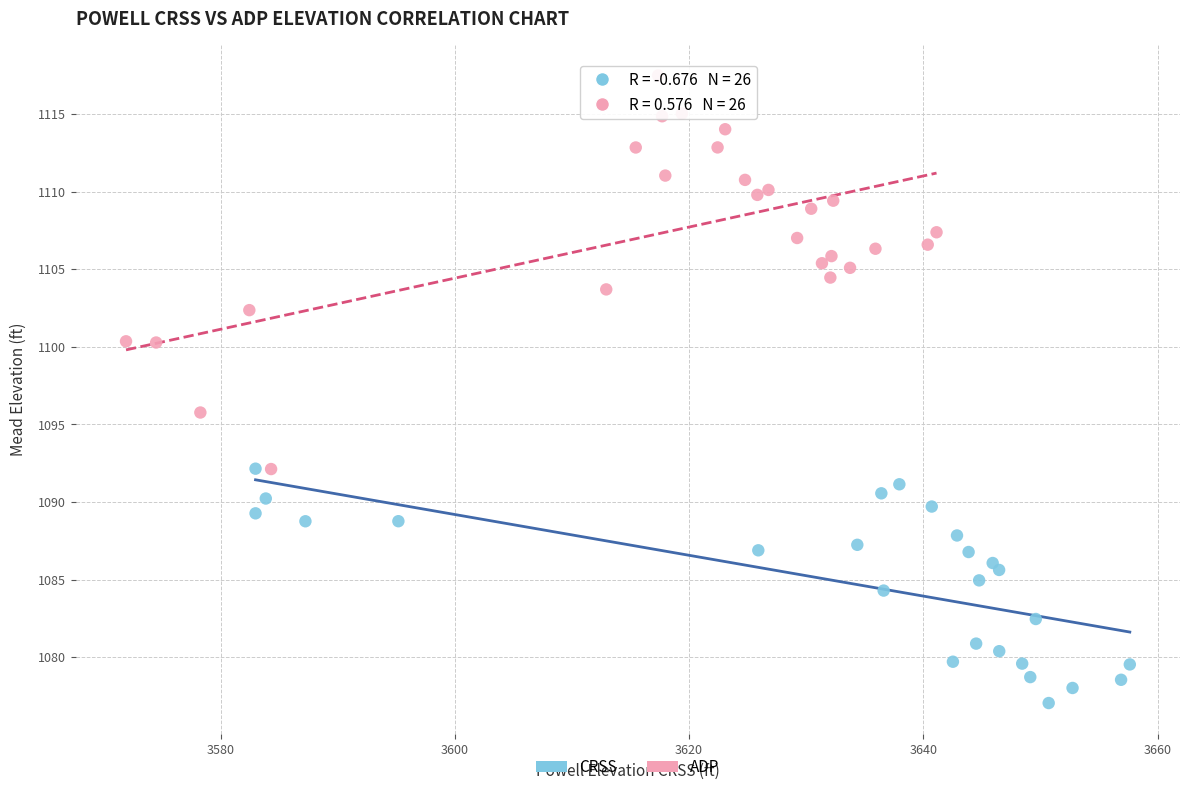

Which series reaches the maximum Y coordinate?

ADP